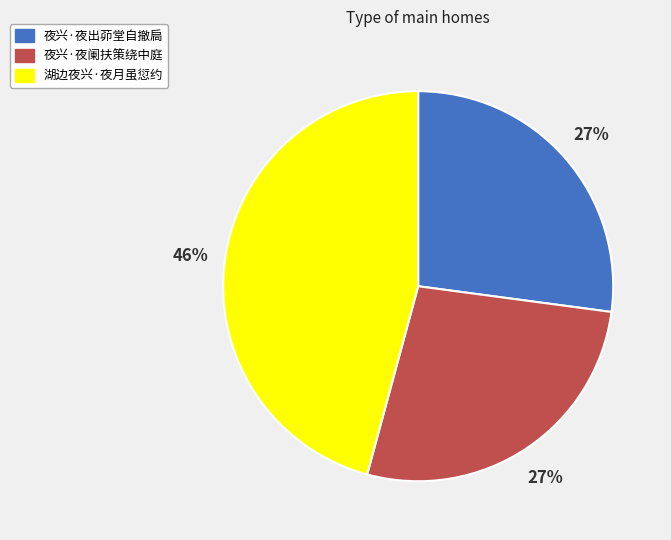

Does 湖边夜兴·夜月虽愆约 represent more than half of the total?

No